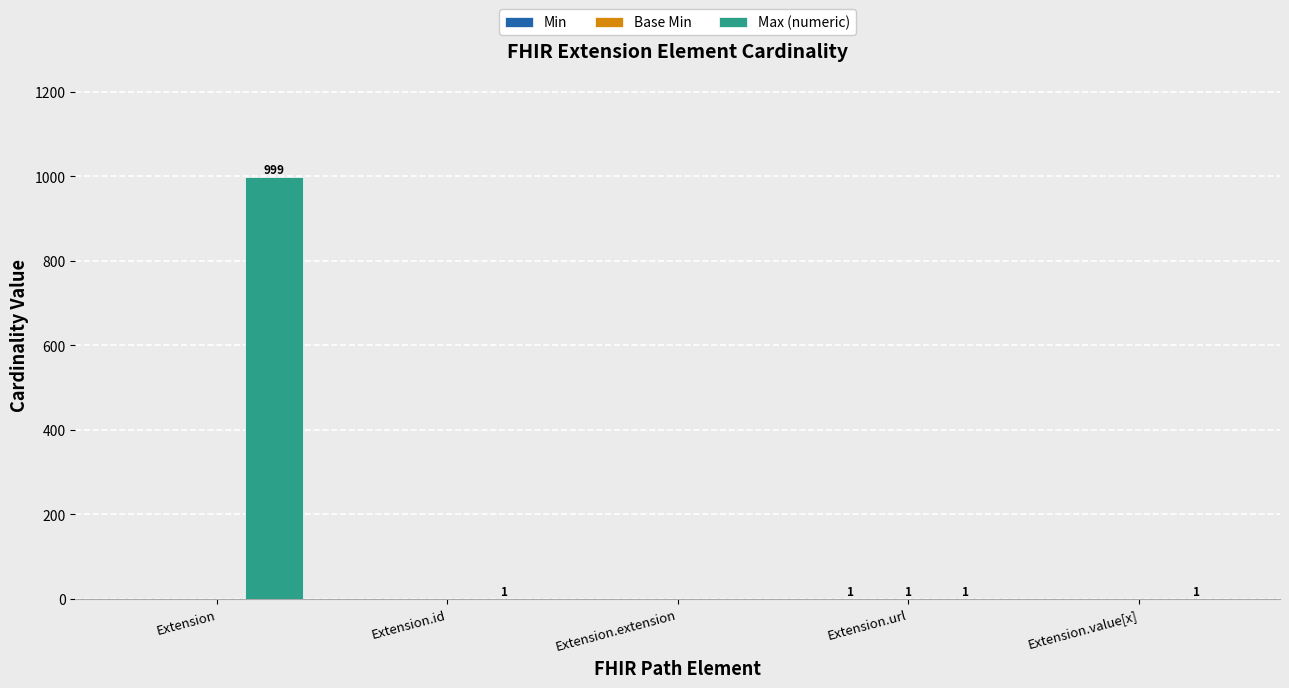

How many categories are shown in the chart?

5